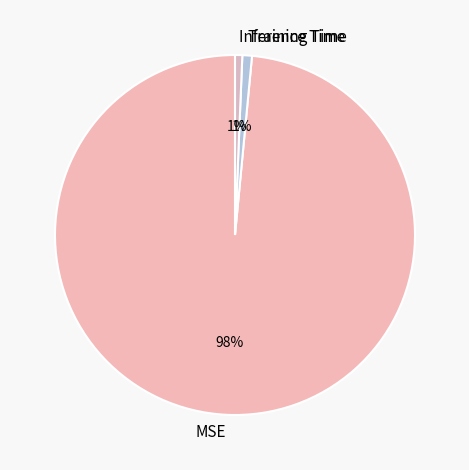

To the nearest percent, what percentage of the pie is Training Time?

1%